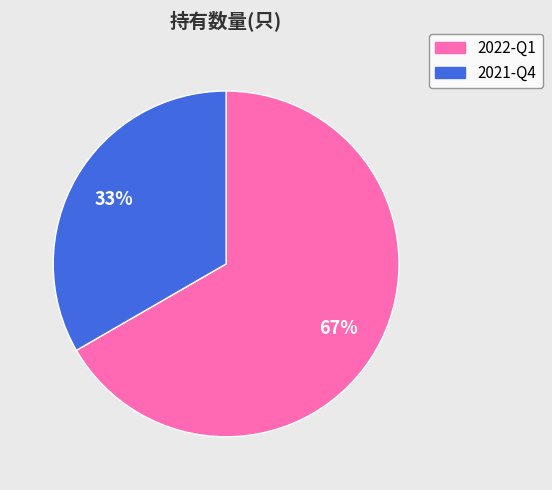

How many segments does this pie chart have?

2